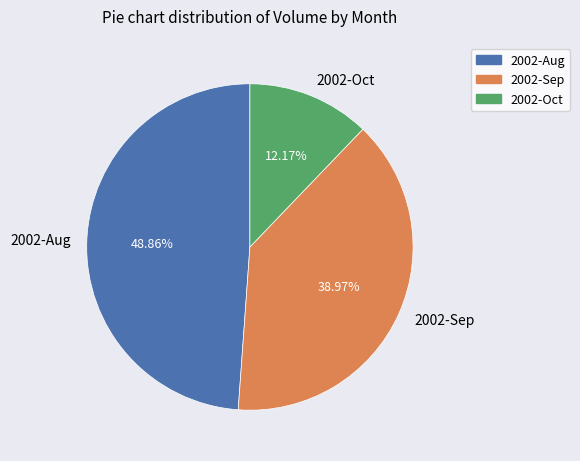

Is there a majority slice in this chart?

No